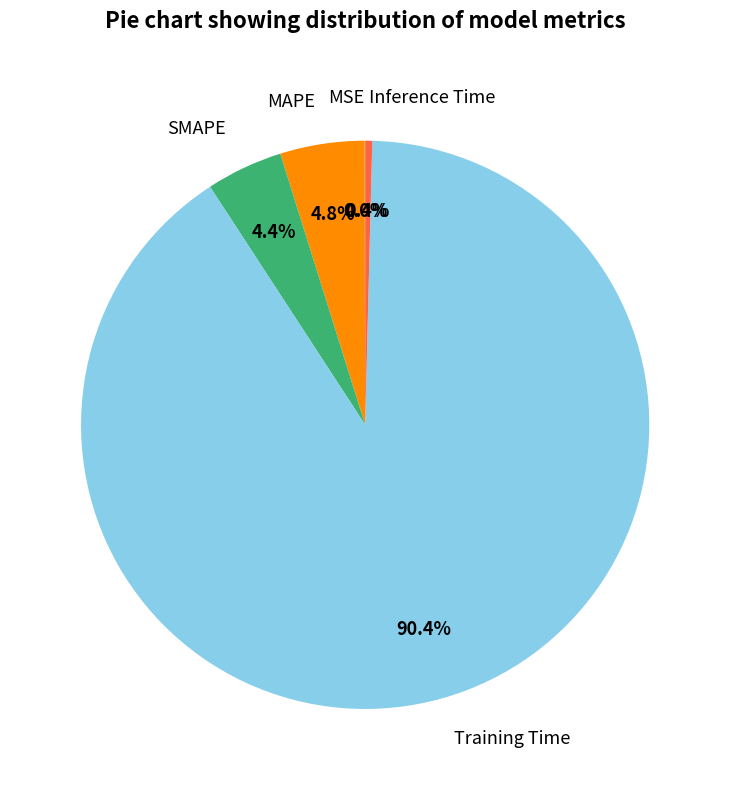

Do Inference Time and SMAPE together represent more than half of the pie?

No